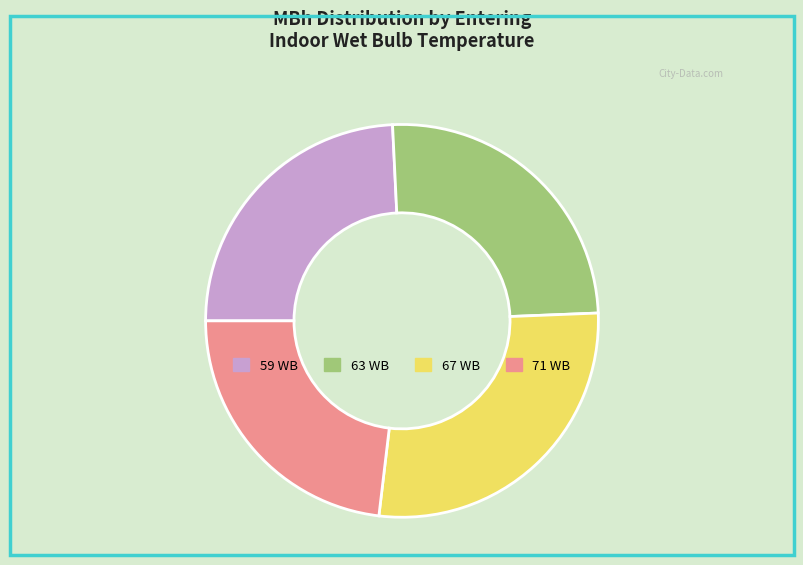

Which category has the smallest portion of the pie?

71 WB